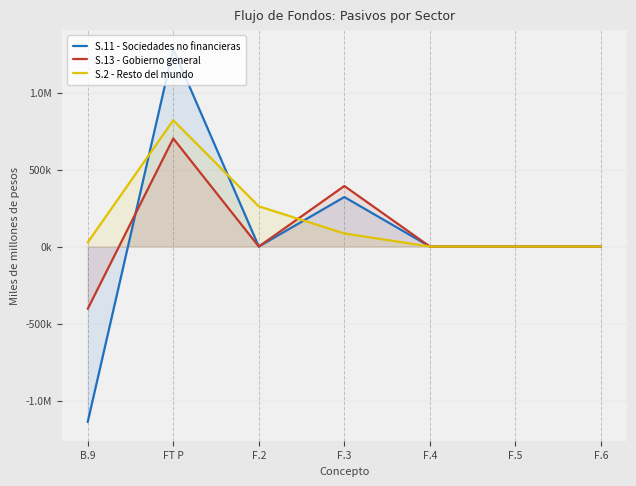

List the series in order of their peak value, highest first.

S.11 - Sociedades no financieras, S.2 - Resto del mundo, S.13 - Gobierno general